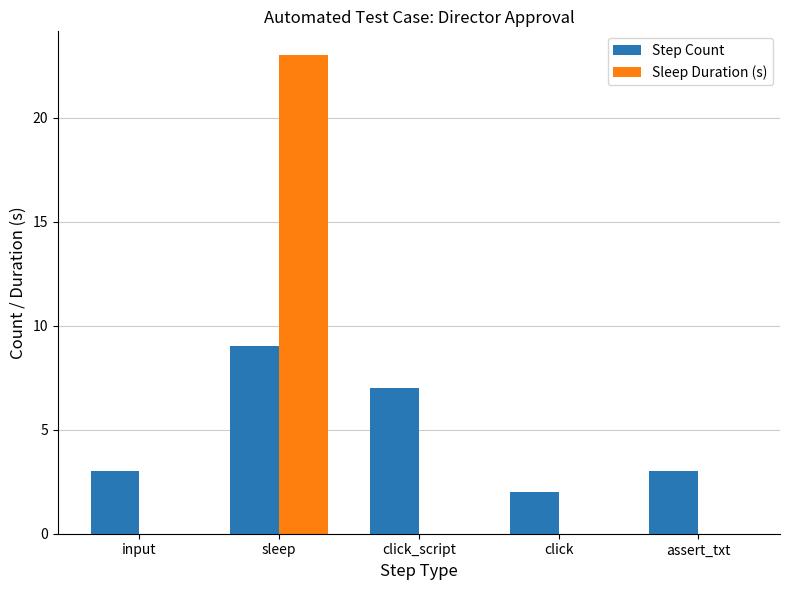

List the series in order of their peak value, lowest first.

Step Count, Sleep Duration (s)